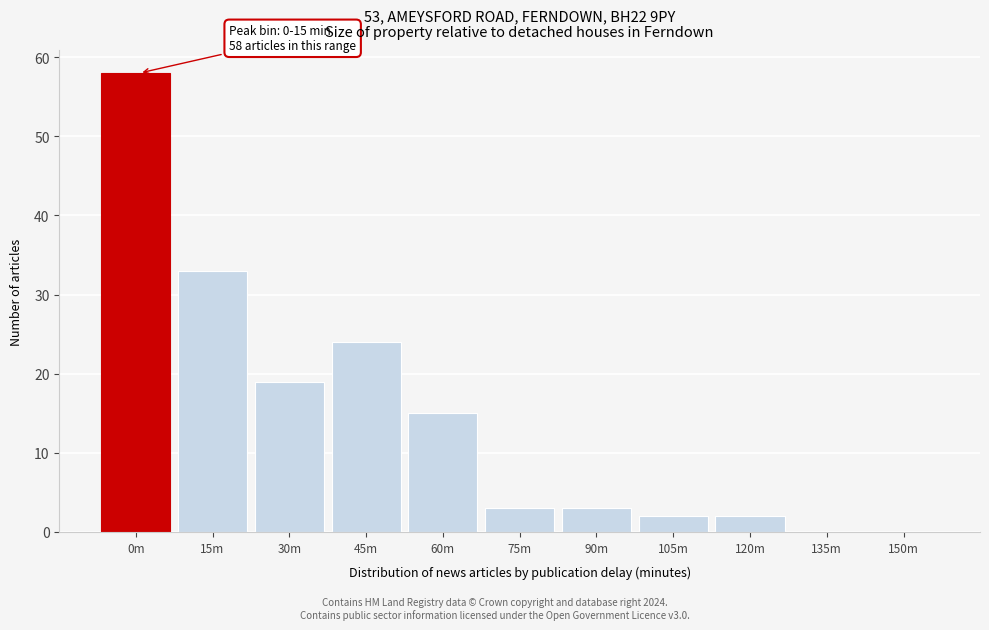

Reading left to right, list all the values displayed in this chart.

0m=58	15m=33	30m=19	45m=24	60m=15	75m=3	90m=3	105m=2	120m=2	135m=0	150m=0